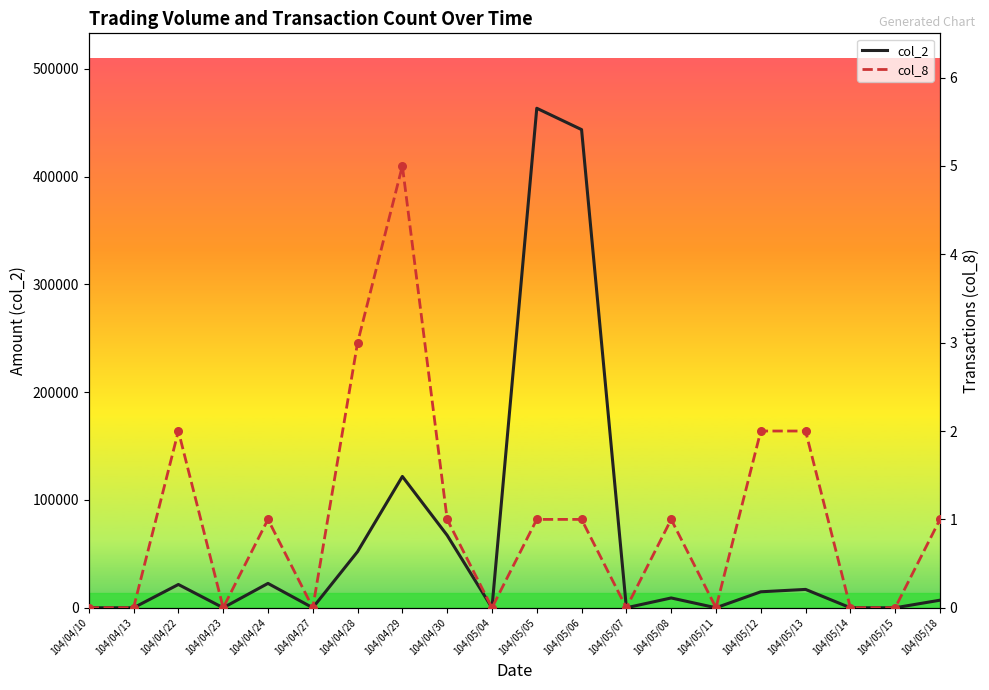

What are all the series names shown in the legend?

col_2, col_8